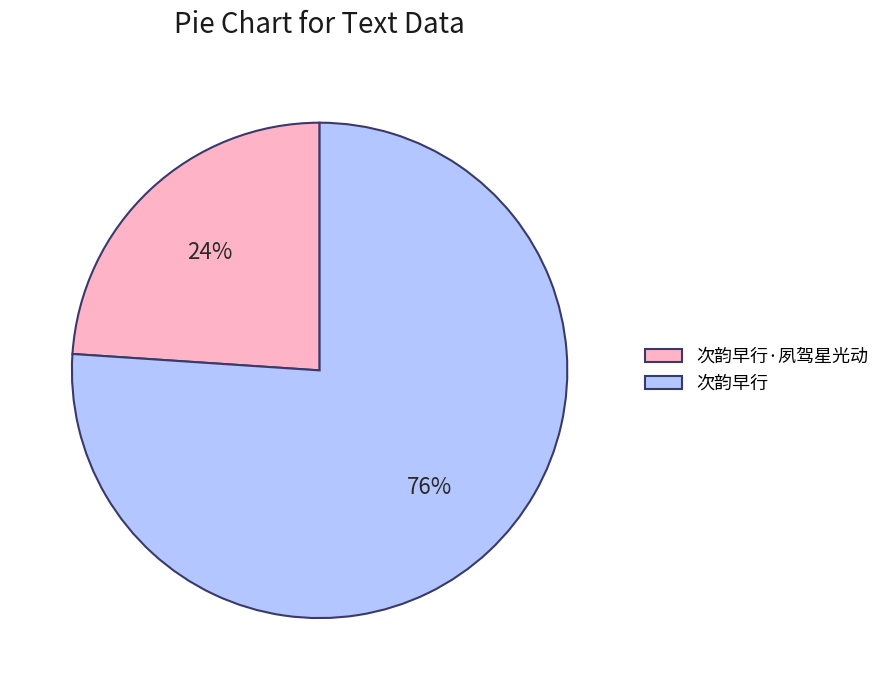

Combined, do 次韵早行·夙驾星光动 and 次韵早行 account for over 50%?

Yes